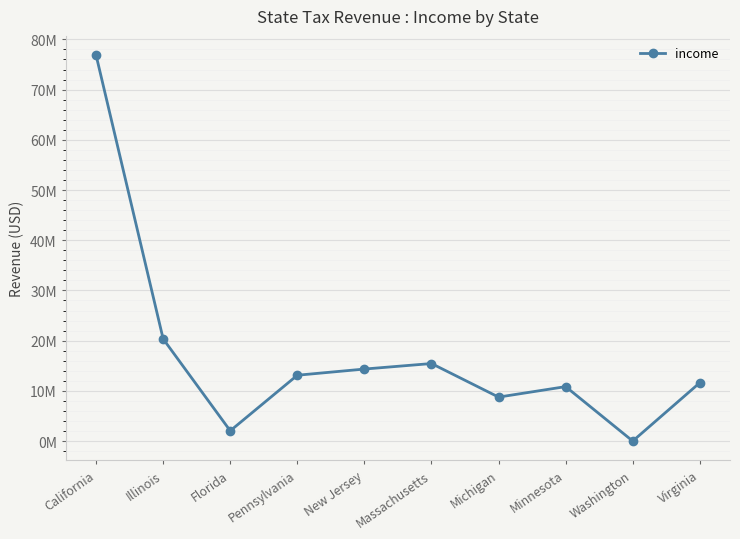

Which category has the highest value across all series?

California